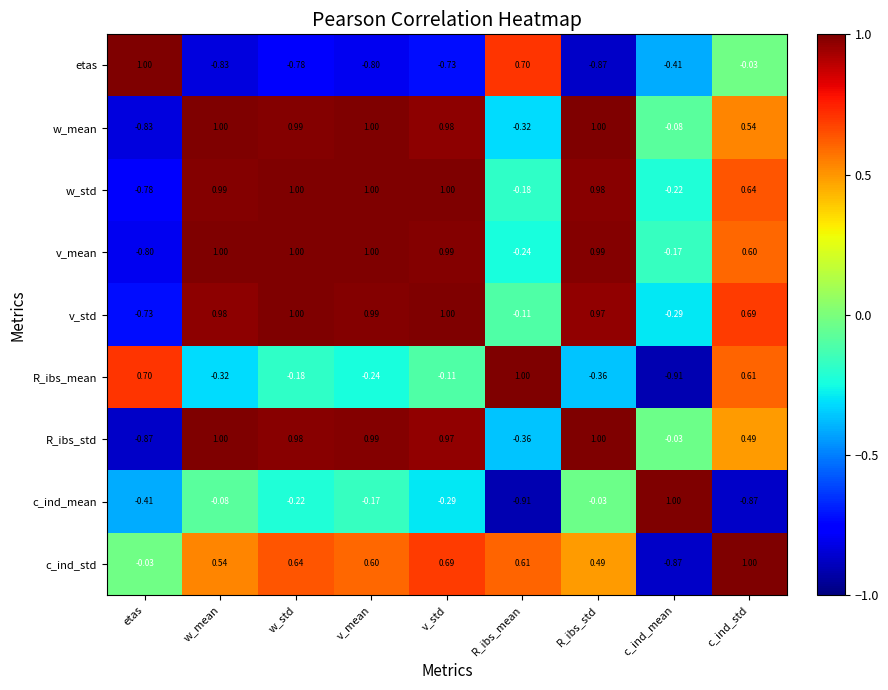

At which category is the sum across all series the highest?

v_std